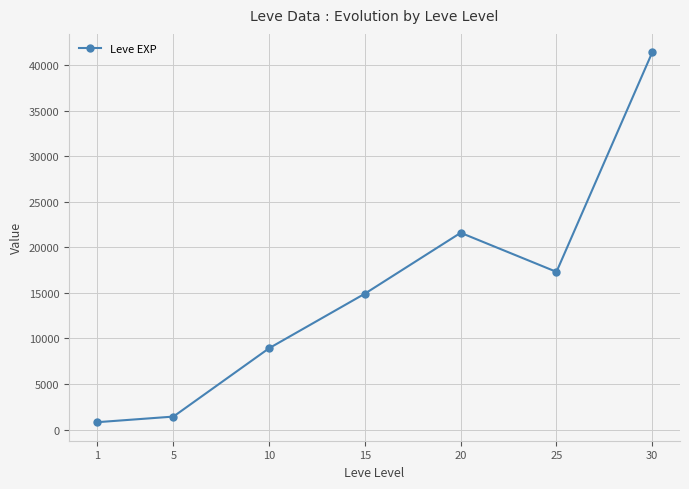

At which category does the data reach its first local peak?

20